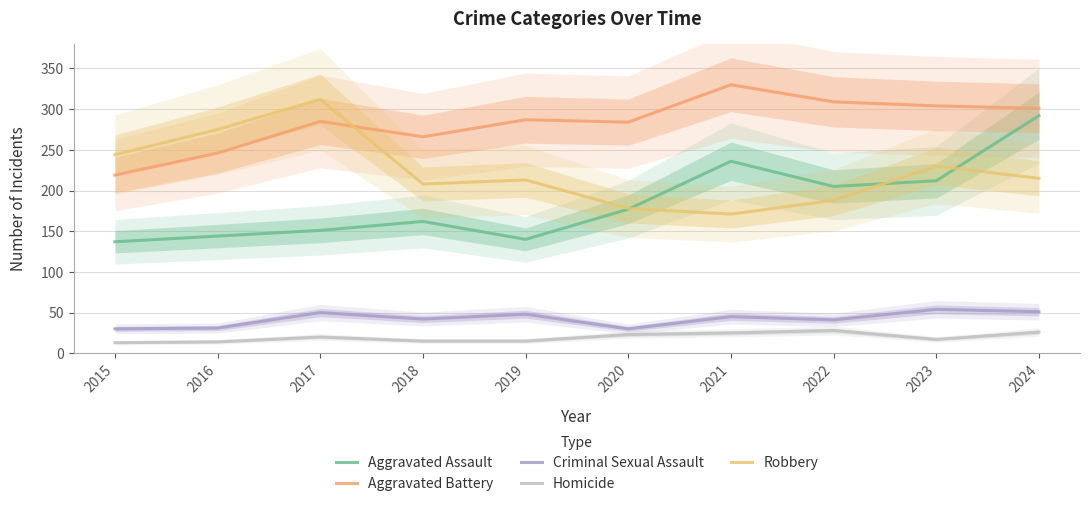

Which category has the highest value across all series?

2021